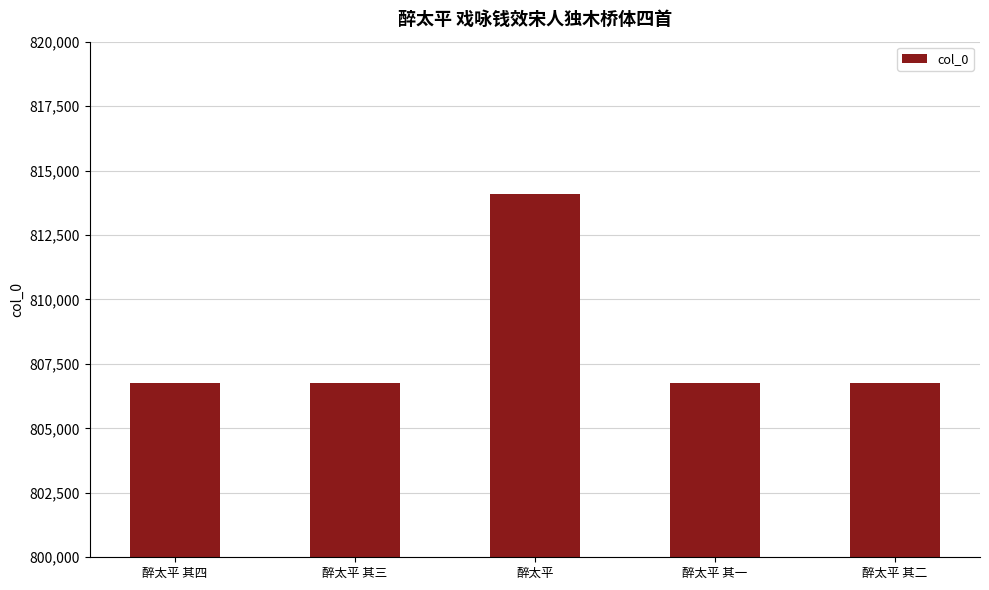

Are the bars horizontal?

No